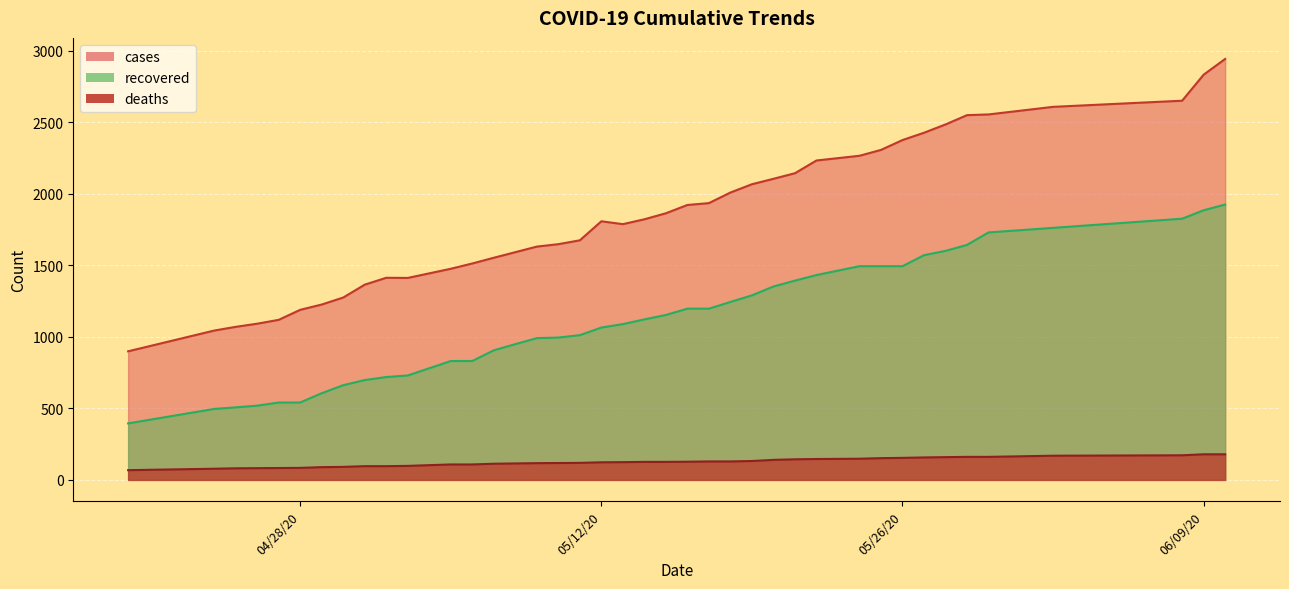

Where is deaths nearest to the value 123?

05/12/20